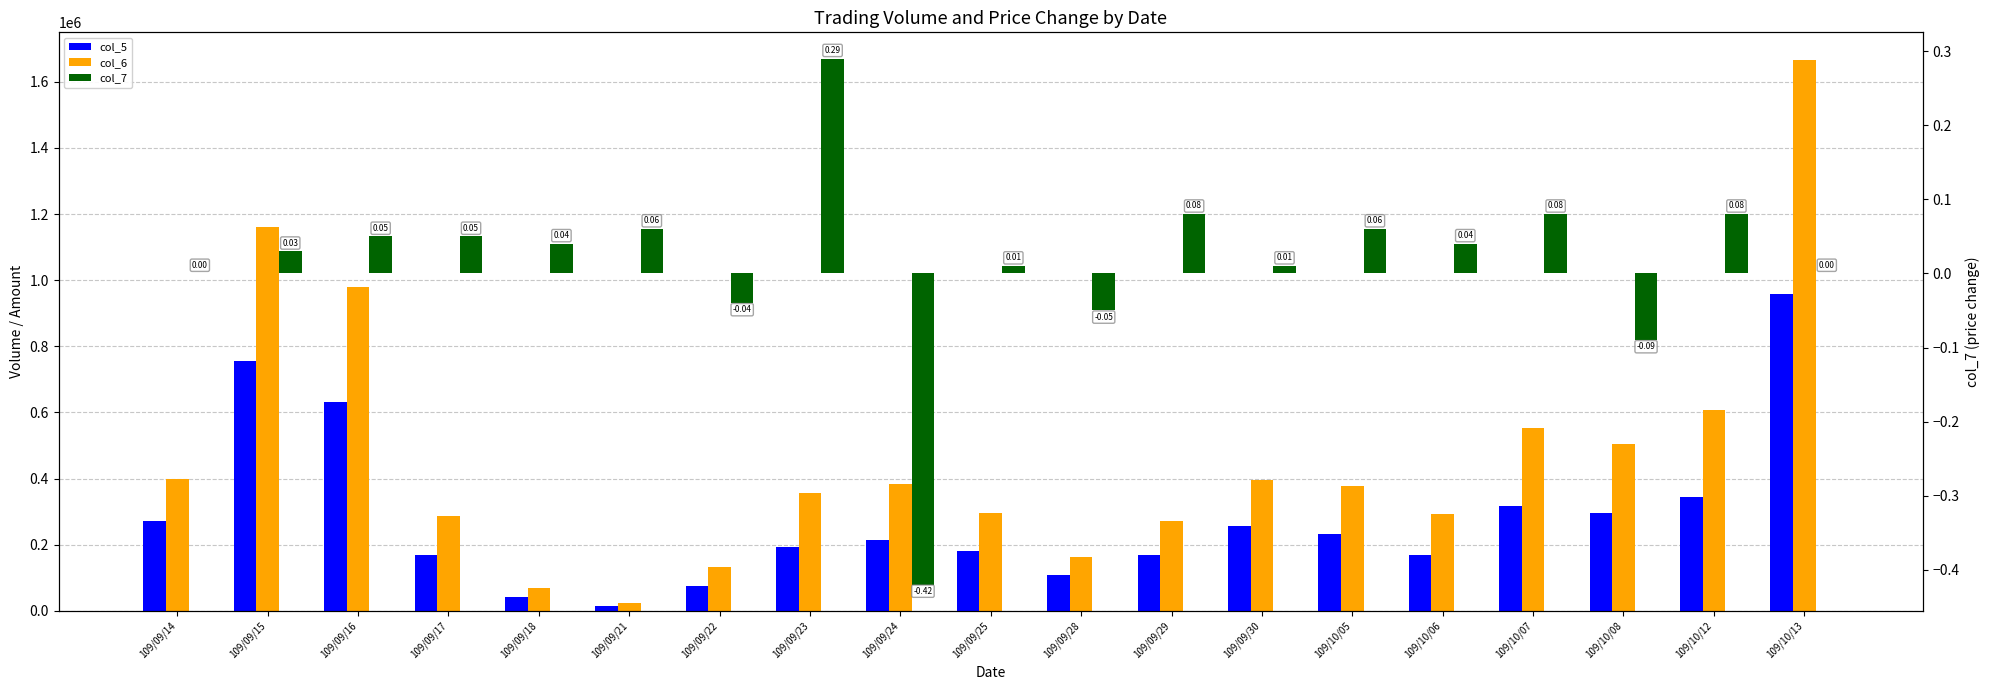

Count the number of categories in the chart.

19